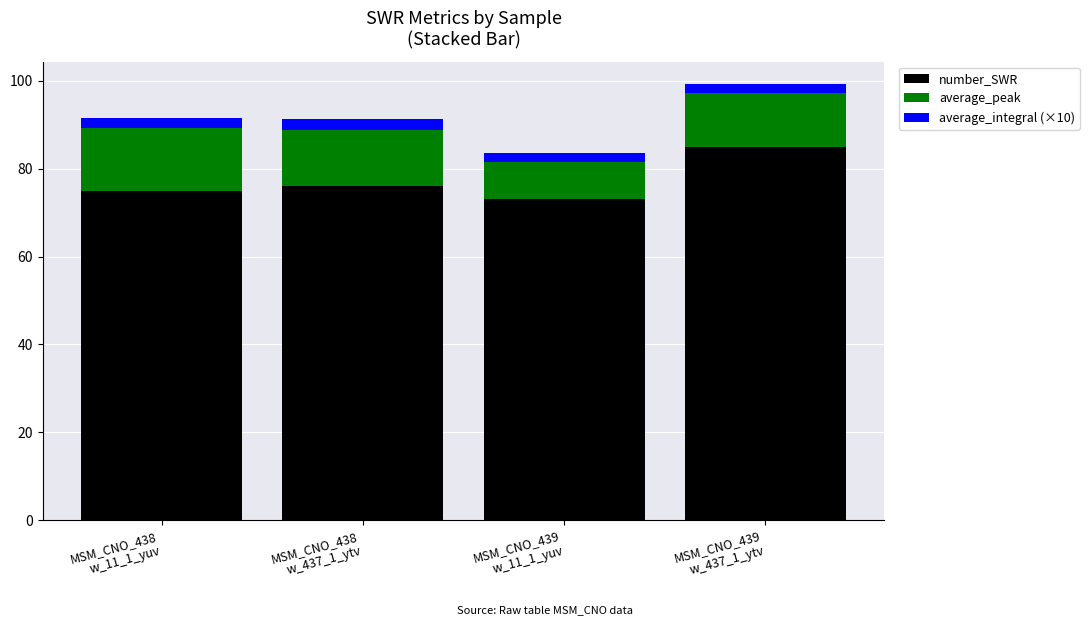

What is the difference between the maximum and minimum values in the number_SWR series?

12.0